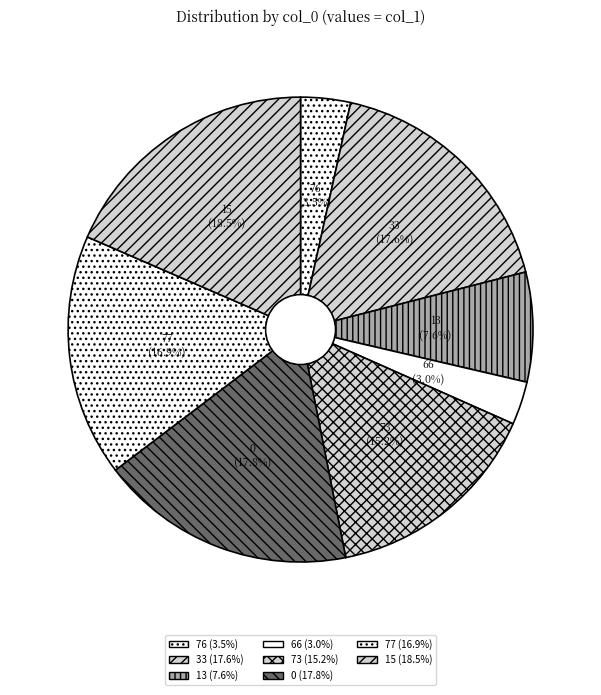

To the nearest percent, what is the average slice percentage?

12%